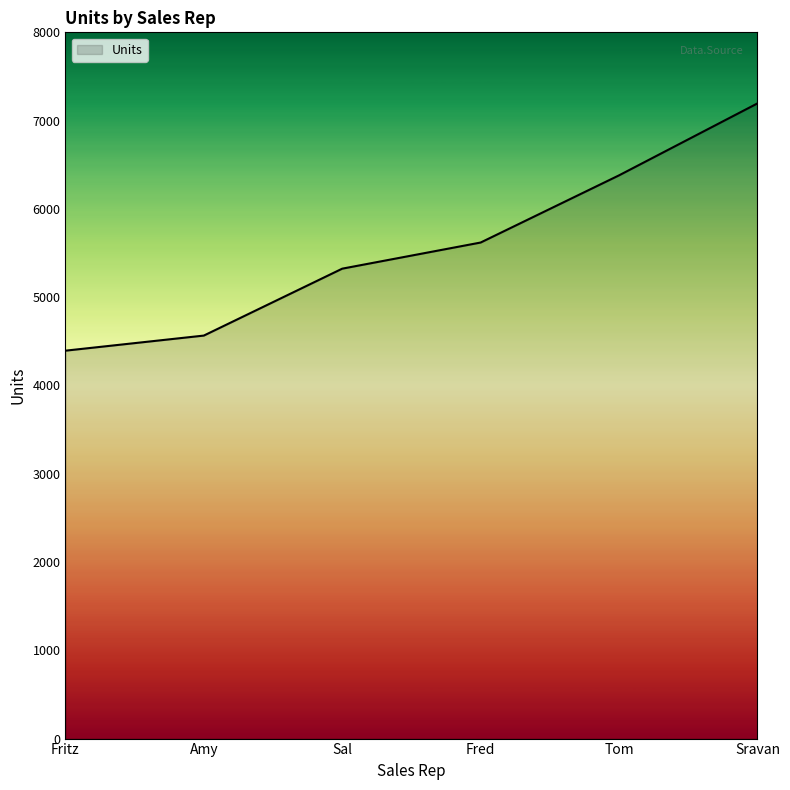

Rank the categories by value from lowest to highest.

Fritz, Amy, Sal, Fred, Tom, Sravan